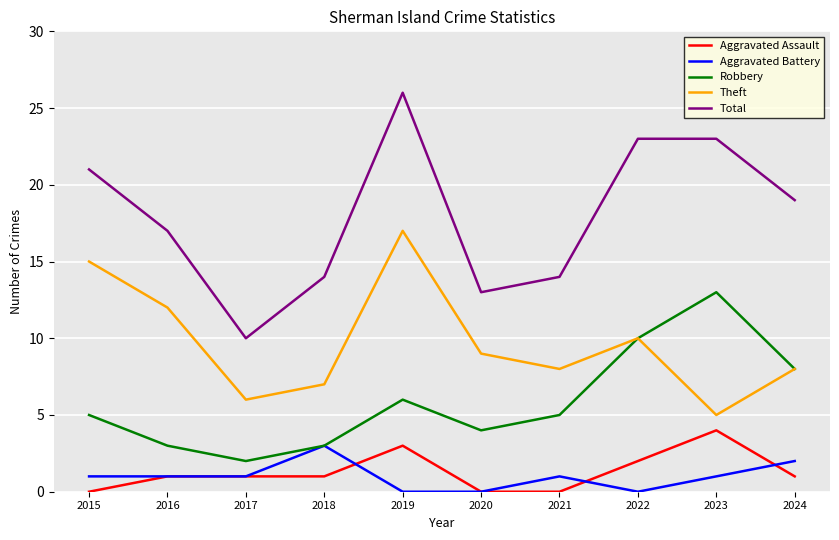

How many lines are shown in the chart?

5